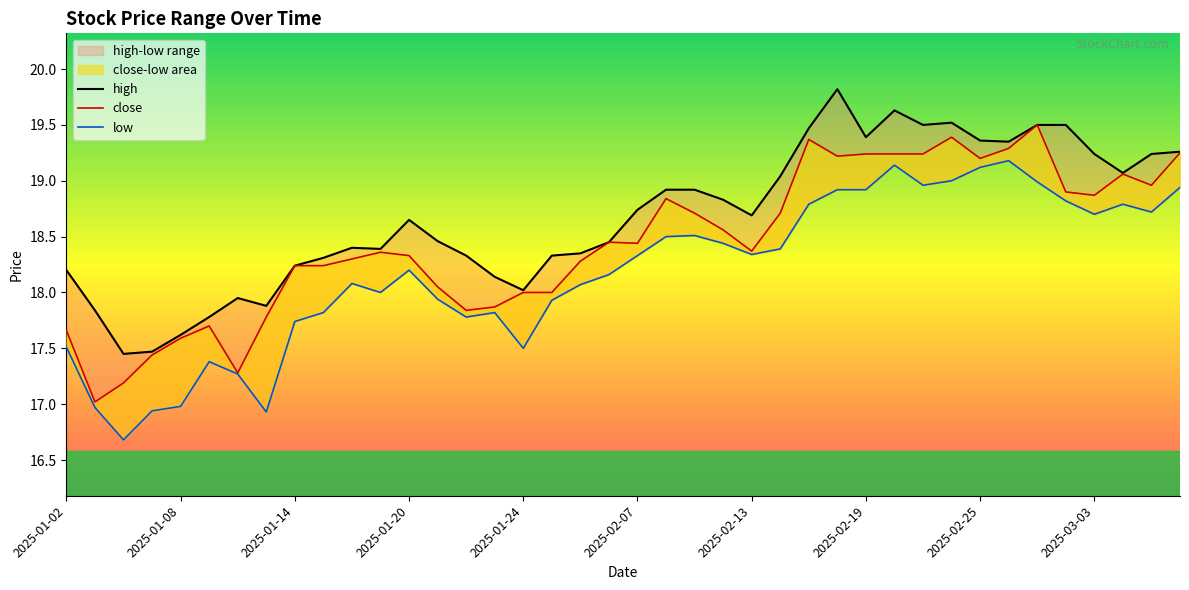

The low series shows 4.9 at 2025-01-16. True or false?

False